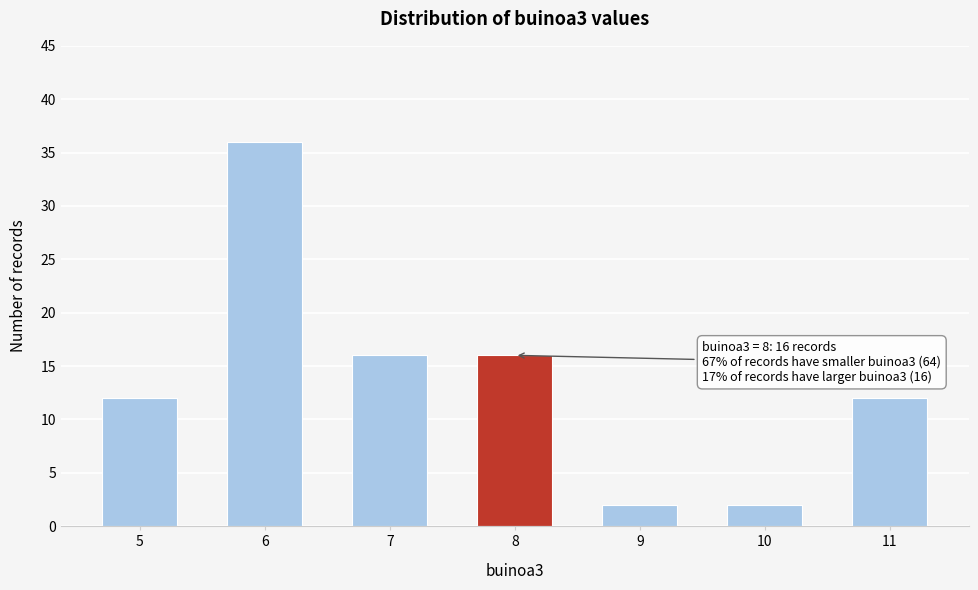

Reading left to right, transcribe all the data shown in this chart.

12	36	16	16	2	2	12